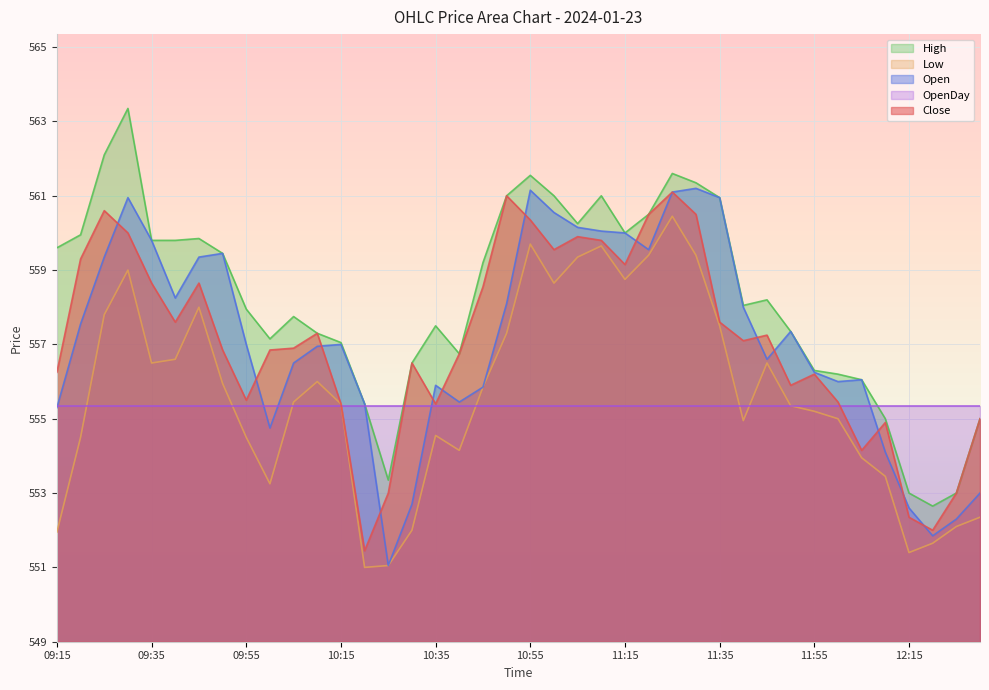

Where do Close and Open first cross each other?

09:25 and 09:30